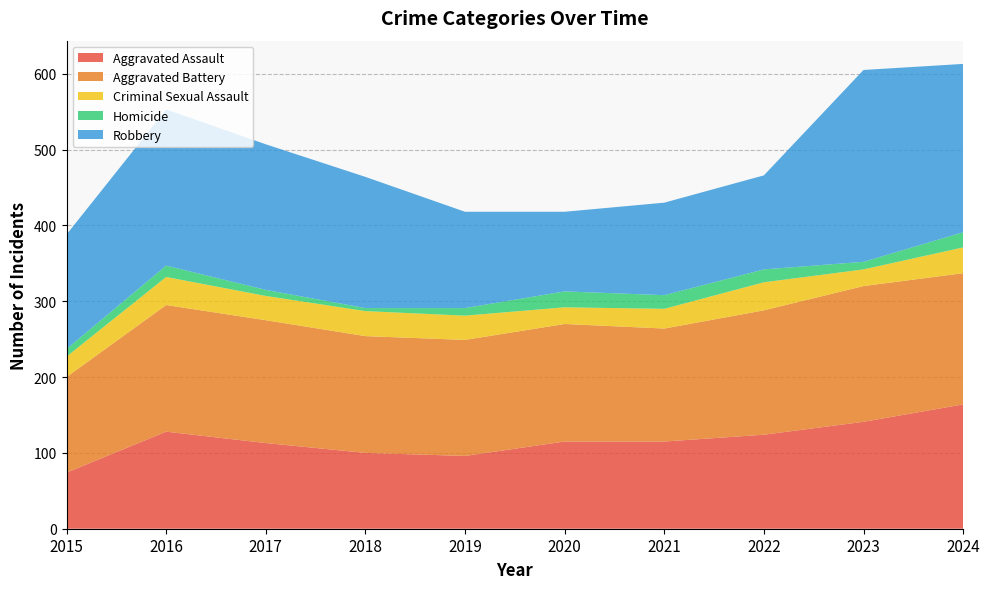

Reading left to right, what are all the values shown in this chart?

Aggravated Assault: 74	128	113	100	96	115	115	124	141	164
Aggravated Battery: 126	167	162	154	153	155	149	164	179	173
Criminal Sexual Assault: 27	37	32	33	32	22	26	37	22	34
Homicide: 10	15	8	4	10	21	18	17	10	20
Robbery: 151	206	192	173	127	105	122	124	253	222